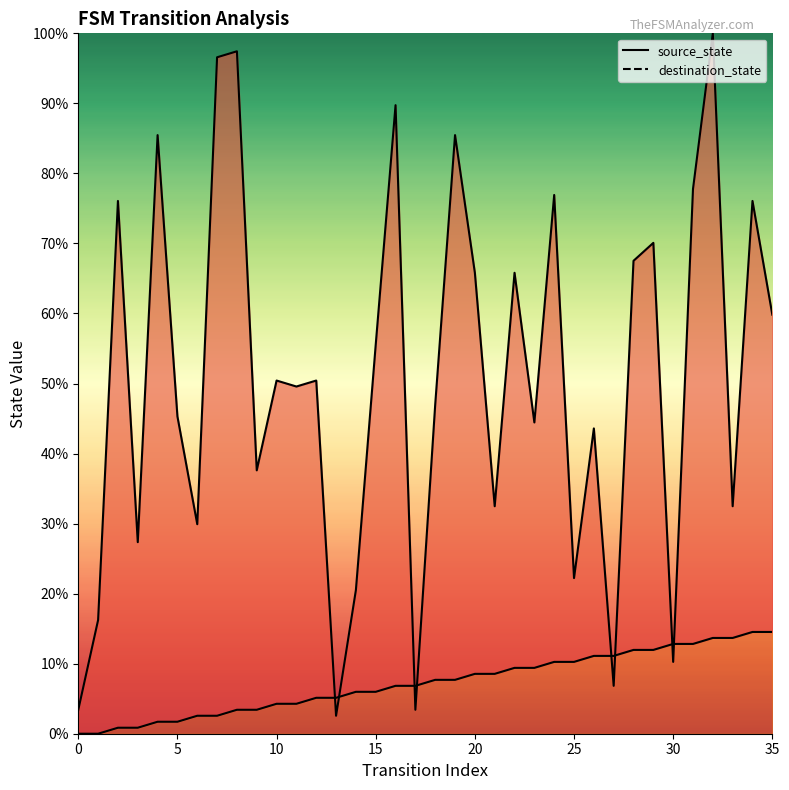

How many interior local valleys does the destination_state series have?

12